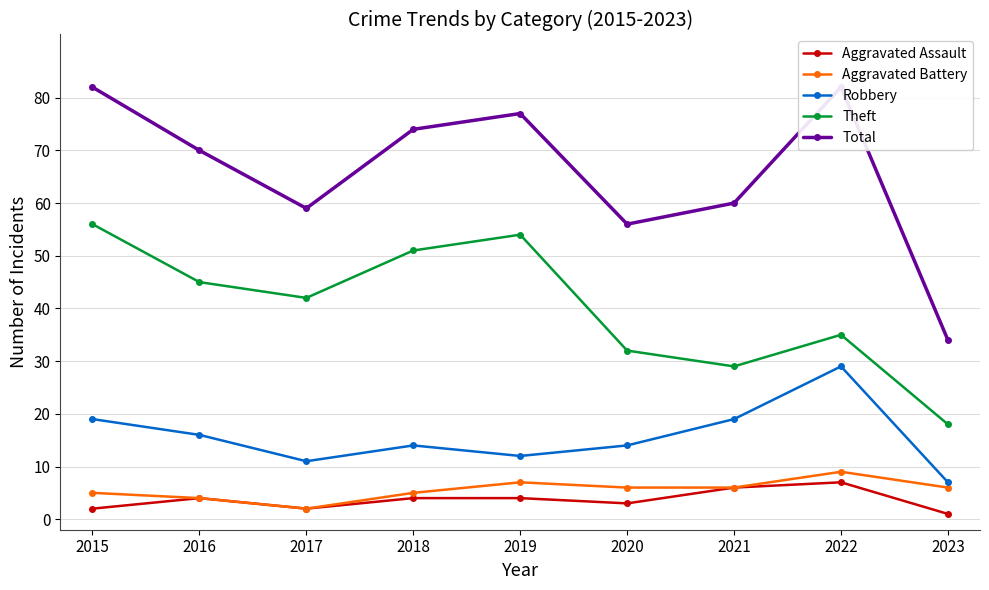

The value of Robbery at 2015 is 29. True or false?

False